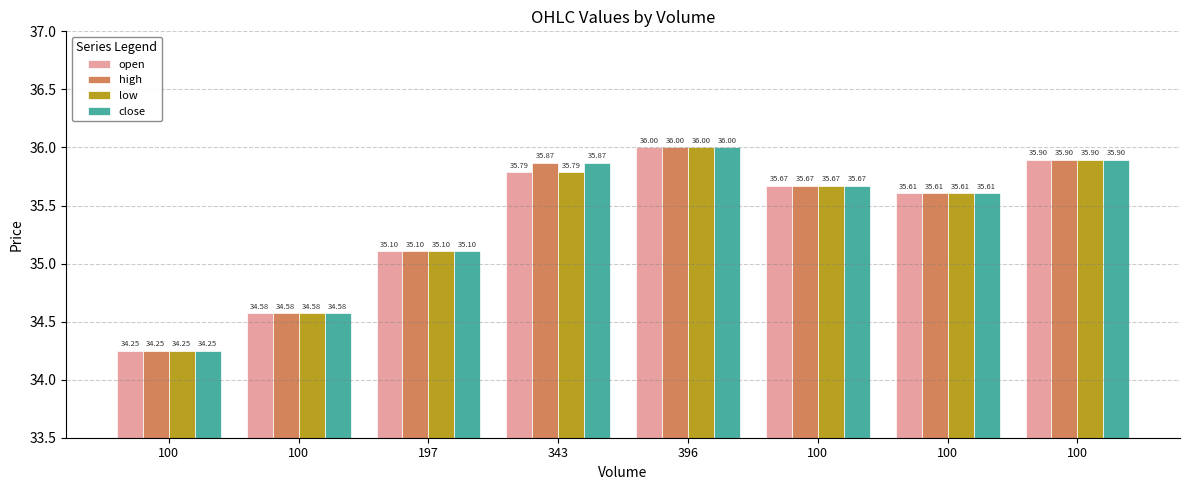

What is the approximate value of open at 197?

35.1